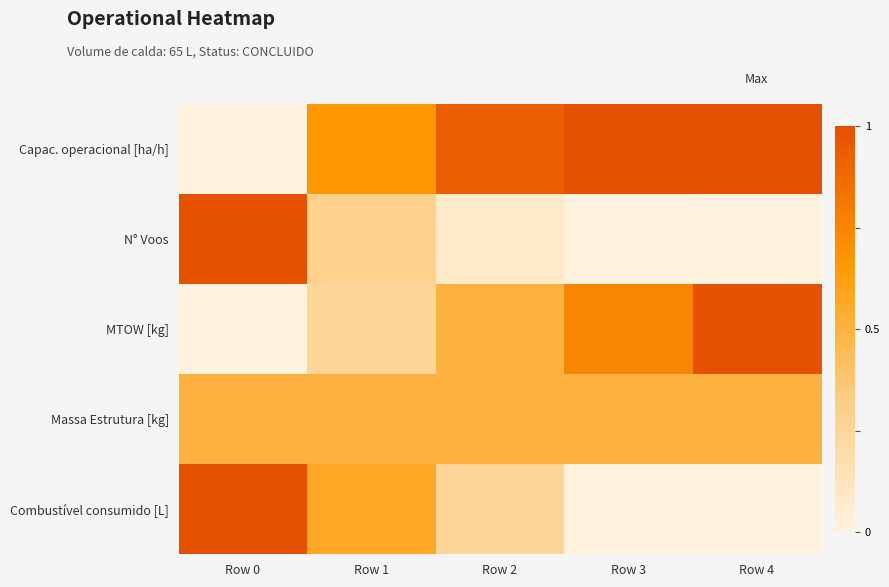

What is the maximum value shown in the chart?

1.0